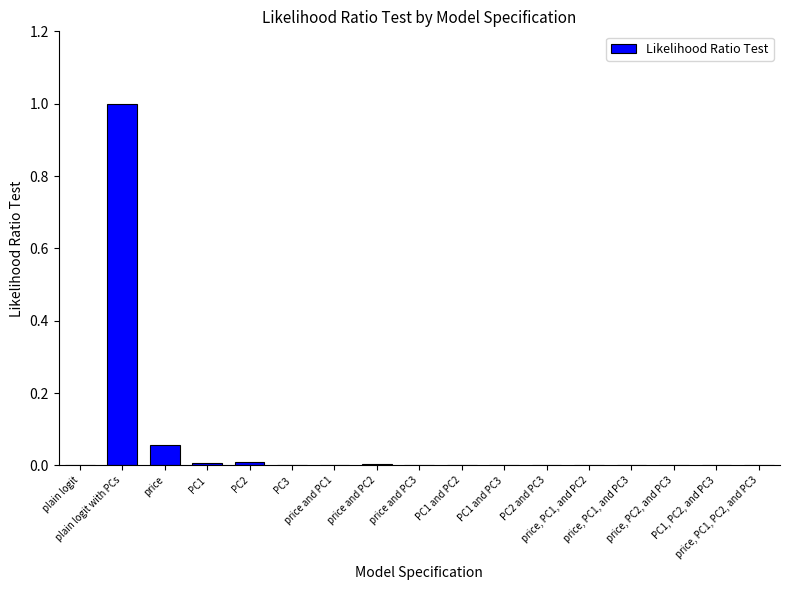

What is the greatest value displayed?

1.0